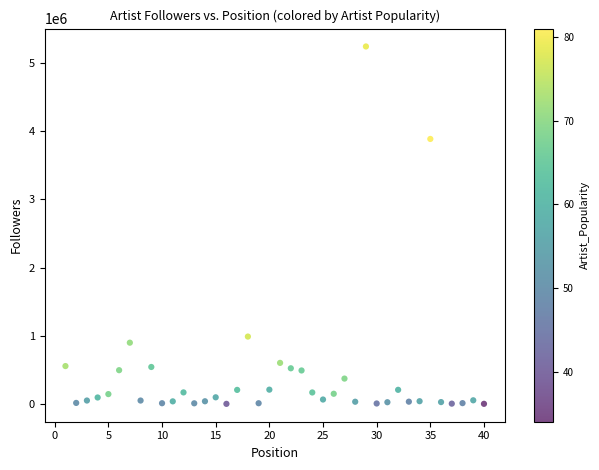

What Y value in the scatter plot is closest to 2622876?

3887830